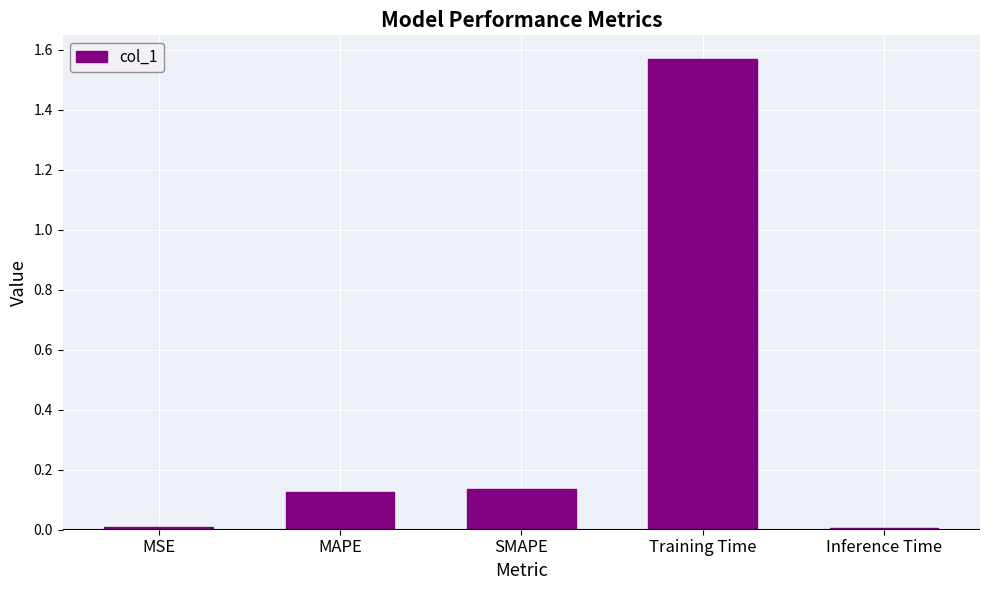

The value at Inference Time is 0.0. True or false?

True